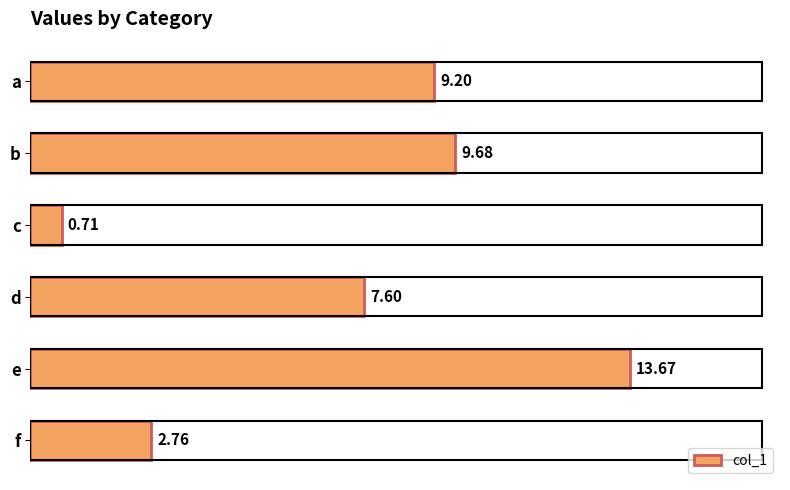

List the labels in order of value, smallest first.

c, f, d, a, b, e